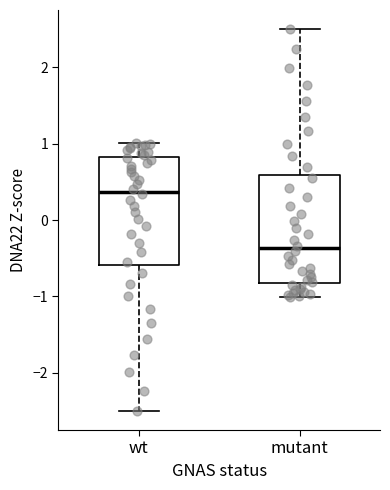

Reading left to right, read every box against the y-axis: the position of its median line, the range the box covers, and the ends of its whiskers. The values are not printed on the chart, so give them approximately, as read against the axis.

wt: median 0.4, box -0.6 to 0.8, whiskers -2.5 to 1.0
mutant: median -0.4, box -0.8 to 0.6, whiskers -1.0 to 2.5